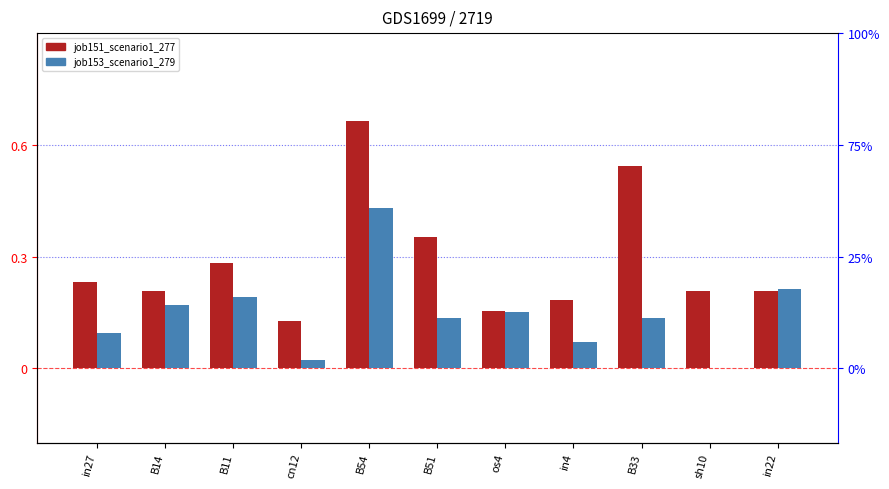

Which series changed the most between B54 and B51?

job151_scenario1_277